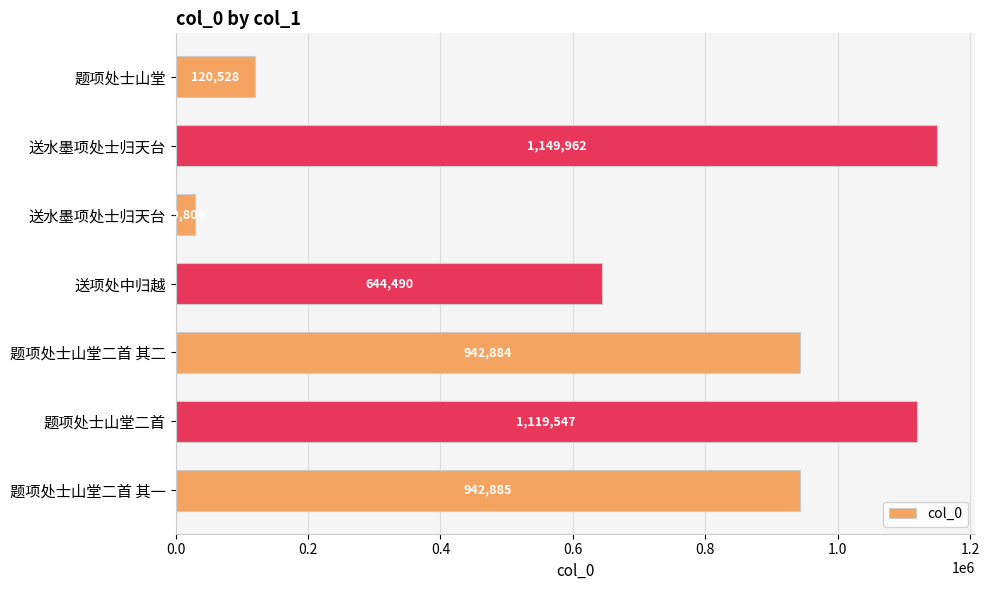

Are the bars horizontal?

Yes